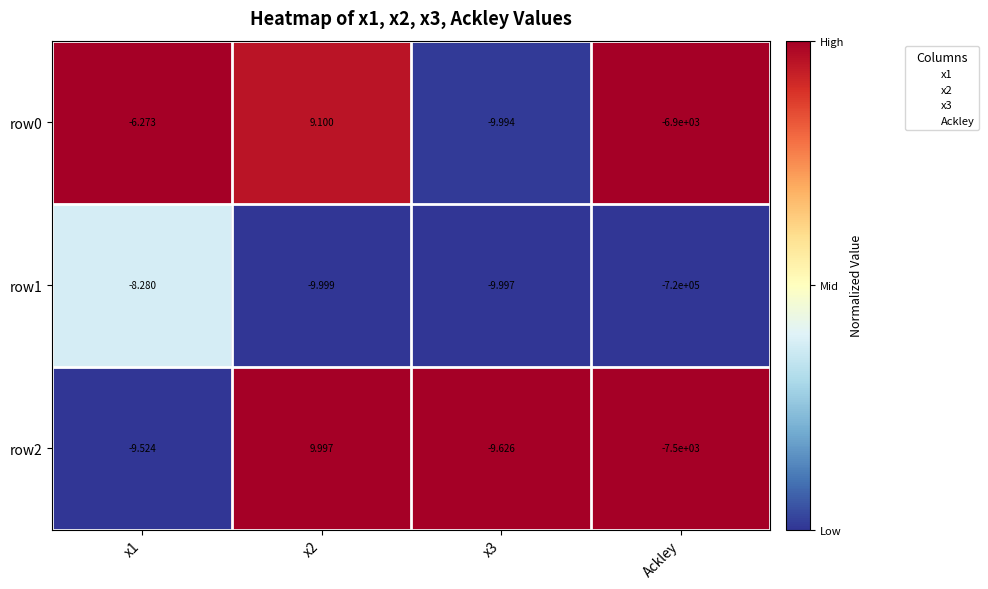

How many values in the row2 series exceed -9?

1